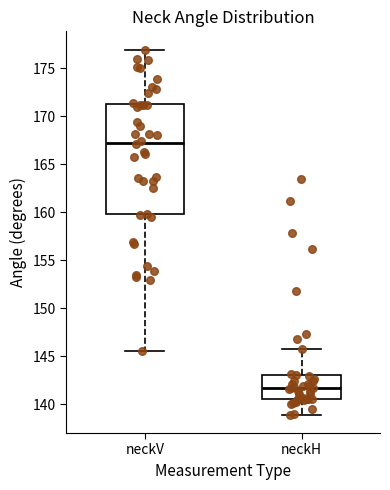

Reading left to right, transcribe this box plot: for each box, give where its median line is, the range the box spans, and where its two whiskers end, as read against the y-axis. The values are not printed on the chart, so give them approximately, as read against the axis.

neckV: median 167.5, box 160.0 to 171.0, whiskers 145.5 to 177.0
neckH: median 141.5, box 140.5 to 143.0, whiskers 139.0 to 145.5